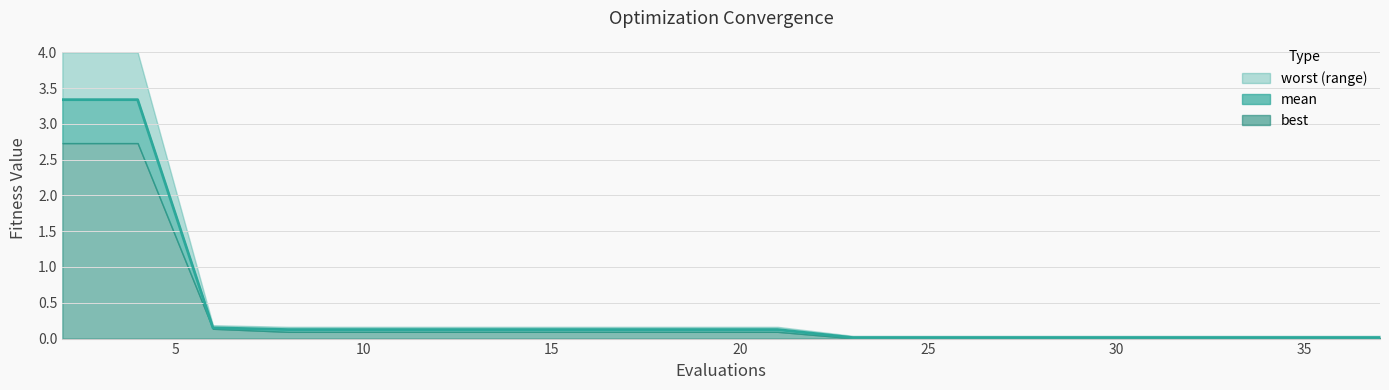

Where is the data nearest to the value 1?

10